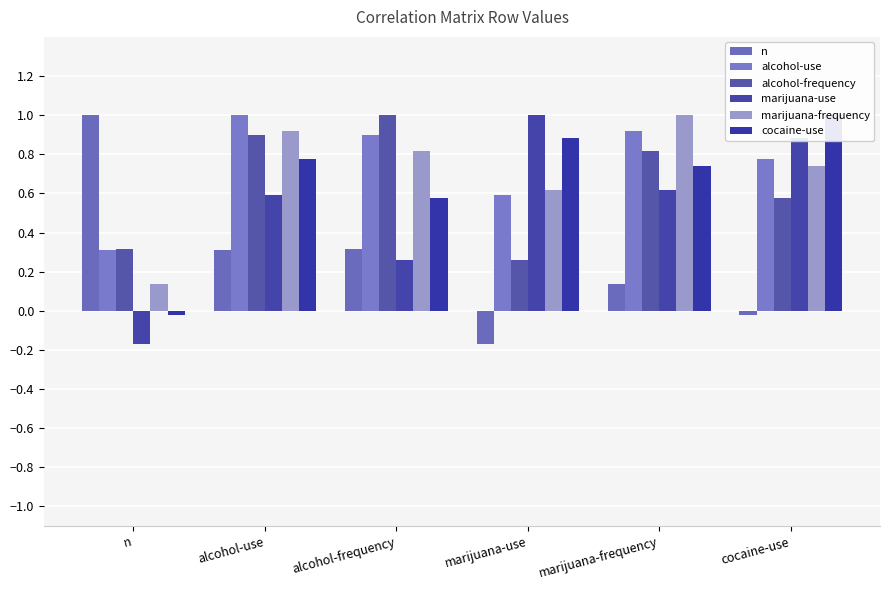

Reading left to right, what are all the values shown in this chart?

n: n=1.0	alcohol-use=0.3	alcohol-frequency=0.3	marijuana-use=-0.2	marijuana-frequency=0.1	cocaine-use=-0.0
alcohol-use: n=0.3	alcohol-use=1.0	alcohol-frequency=0.9	marijuana-use=0.6	marijuana-frequency=0.9	cocaine-use=0.8
alcohol-frequency: n=0.3	alcohol-use=0.9	alcohol-frequency=1.0	marijuana-use=0.3	marijuana-frequency=0.8	cocaine-use=0.6
marijuana-use: n=-0.2	alcohol-use=0.6	alcohol-frequency=0.3	marijuana-use=1.0	marijuana-frequency=0.6	cocaine-use=0.9
marijuana-frequency: n=0.1	alcohol-use=0.9	alcohol-frequency=0.8	marijuana-use=0.6	marijuana-frequency=1.0	cocaine-use=0.7
cocaine-use: n=-0.0	alcohol-use=0.8	alcohol-frequency=0.6	marijuana-use=0.9	marijuana-frequency=0.7	cocaine-use=1.0